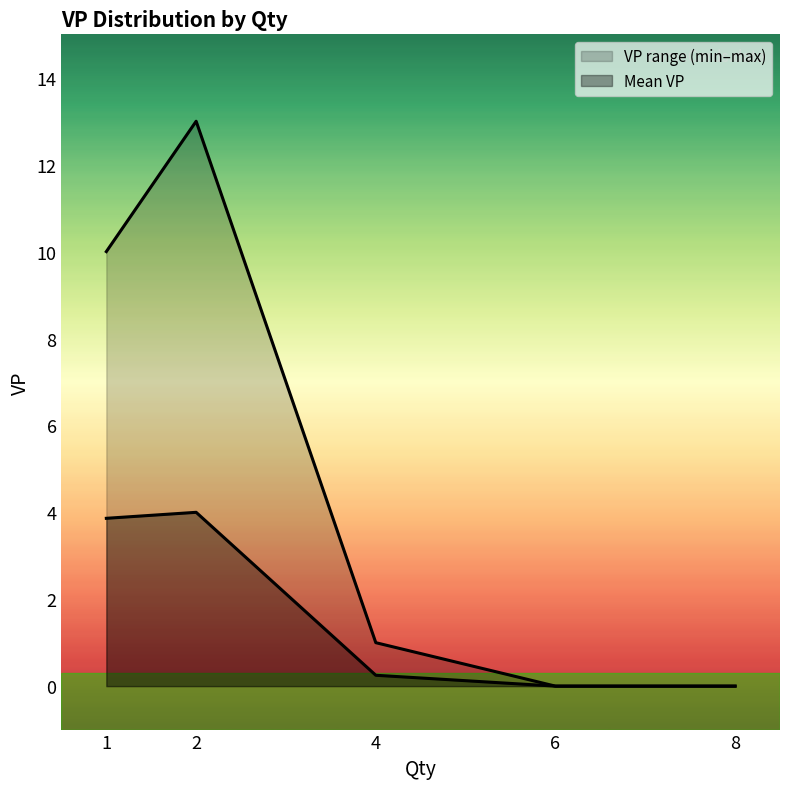

How many lines are shown in the chart?

2